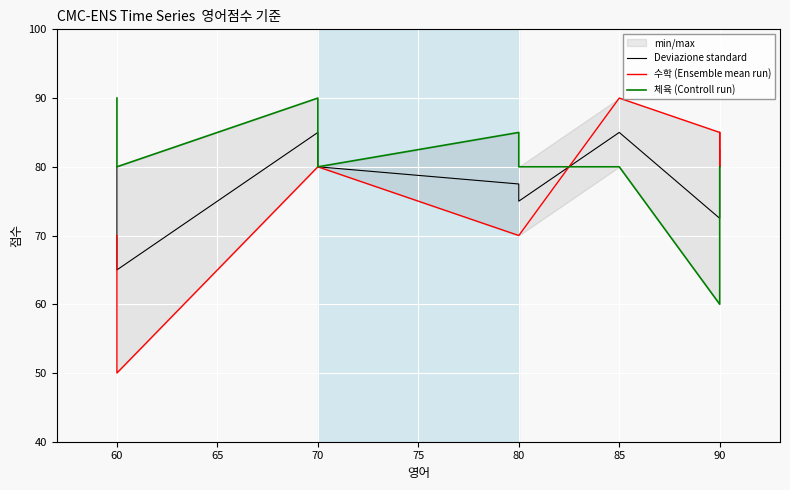

How many intersections are there between Deviazione standard and 체육 (Controll run)?

1